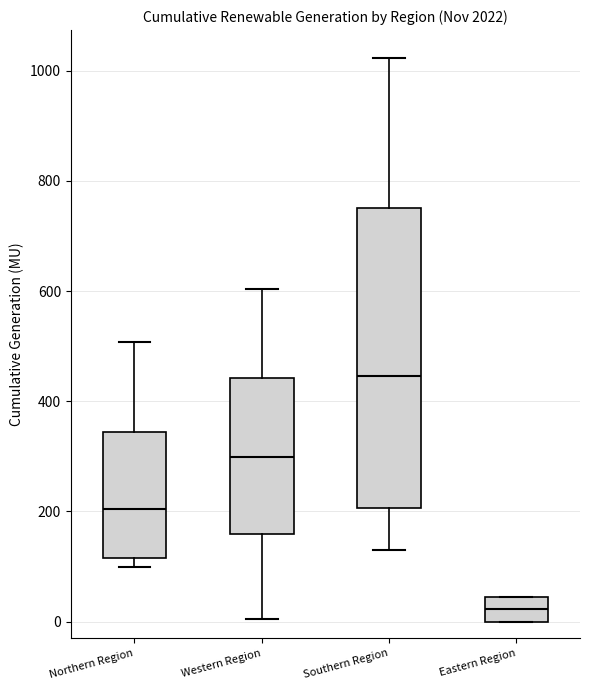

Where does the median line of the box for Eastern Region sit on the y-axis? The values are not printed on the chart, so give them approximately, as read against the axis.

20